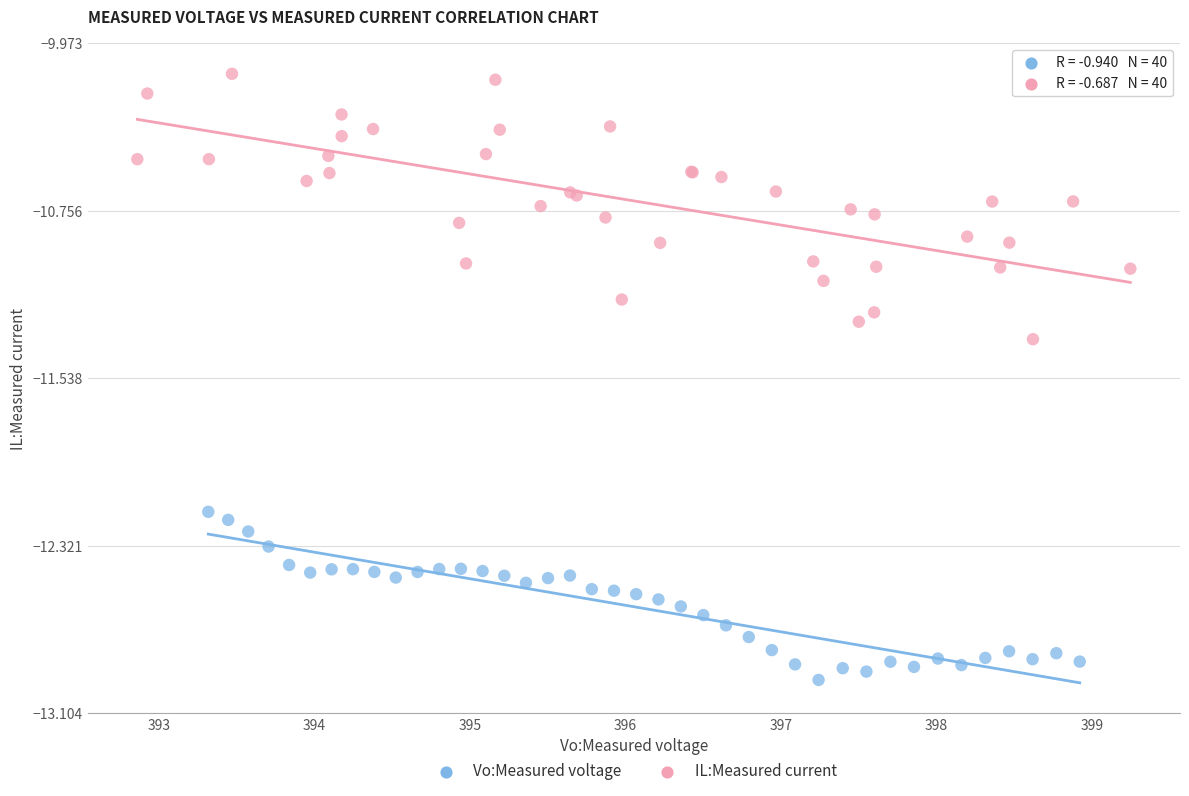

What are all the series names shown in the legend?

Vo:Measured voltage, IL:Measured current